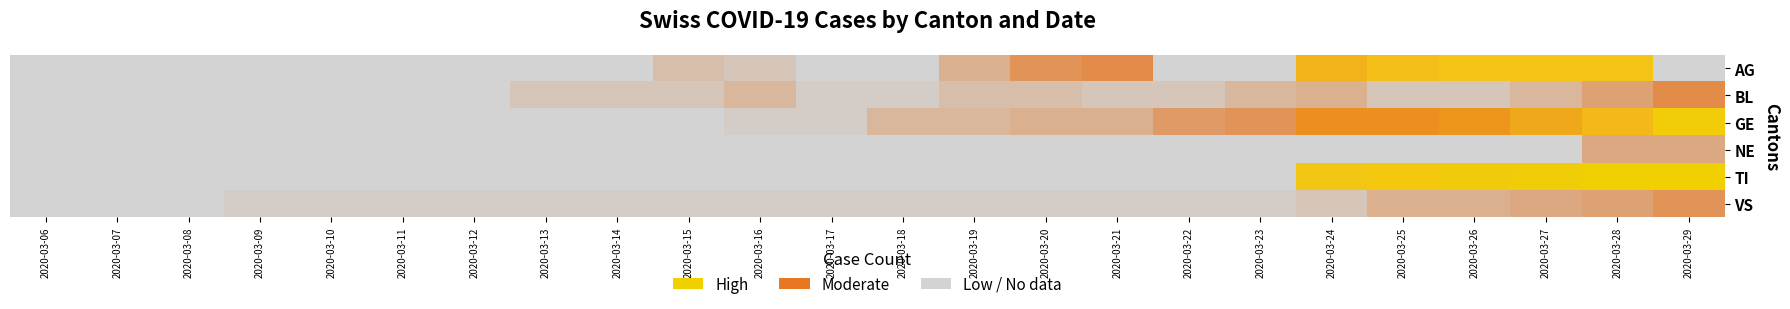

Between 2020-03-09 and 2020-03-26, which is larger?

2020-03-26